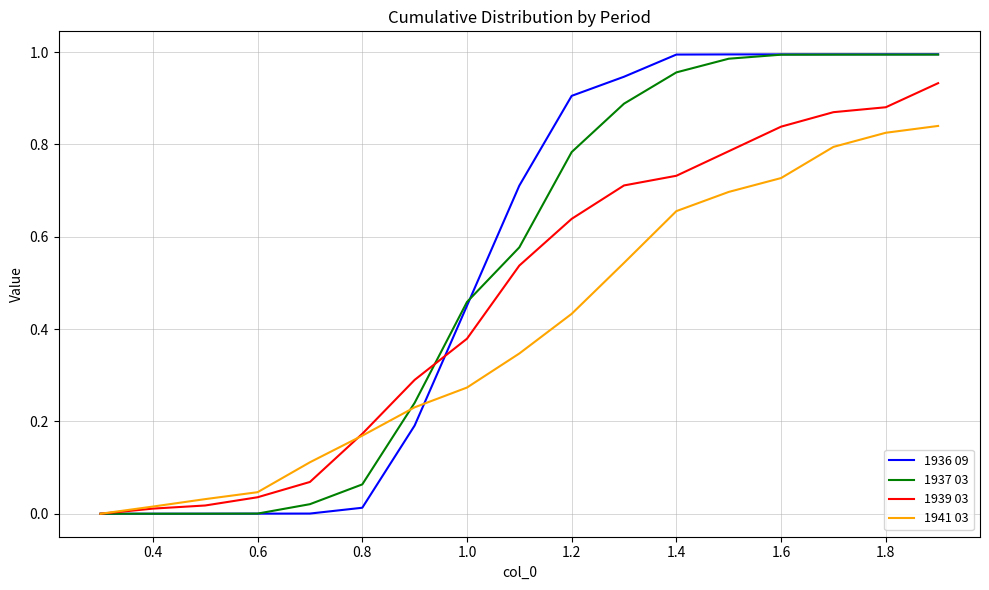

How many lines are shown in the chart?

4